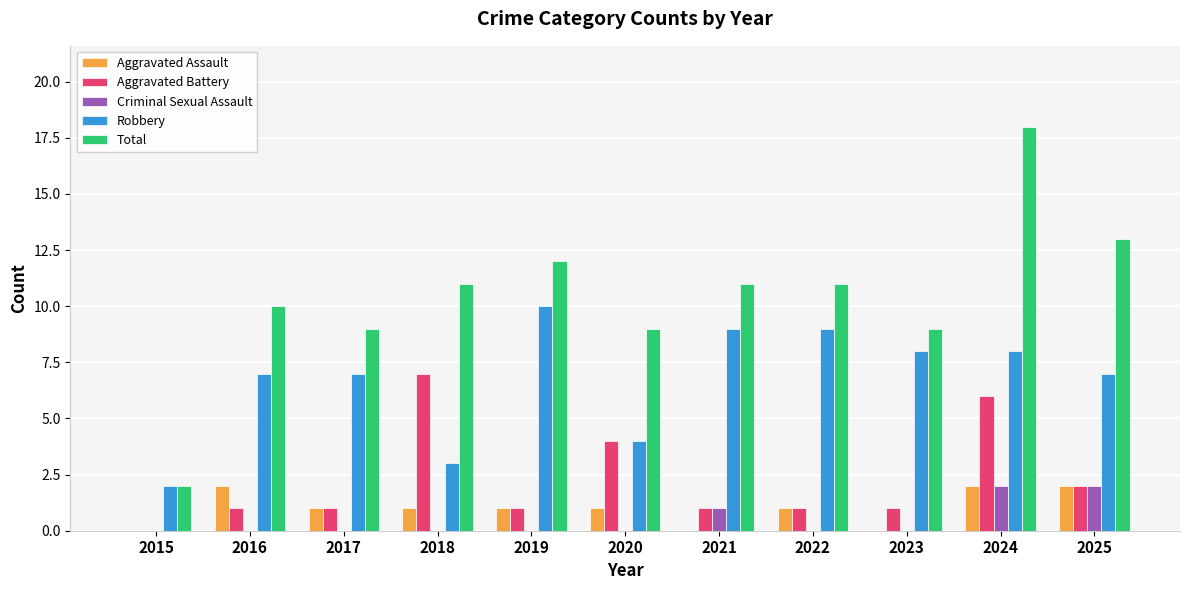

Which series has the widest spread of values?

Total